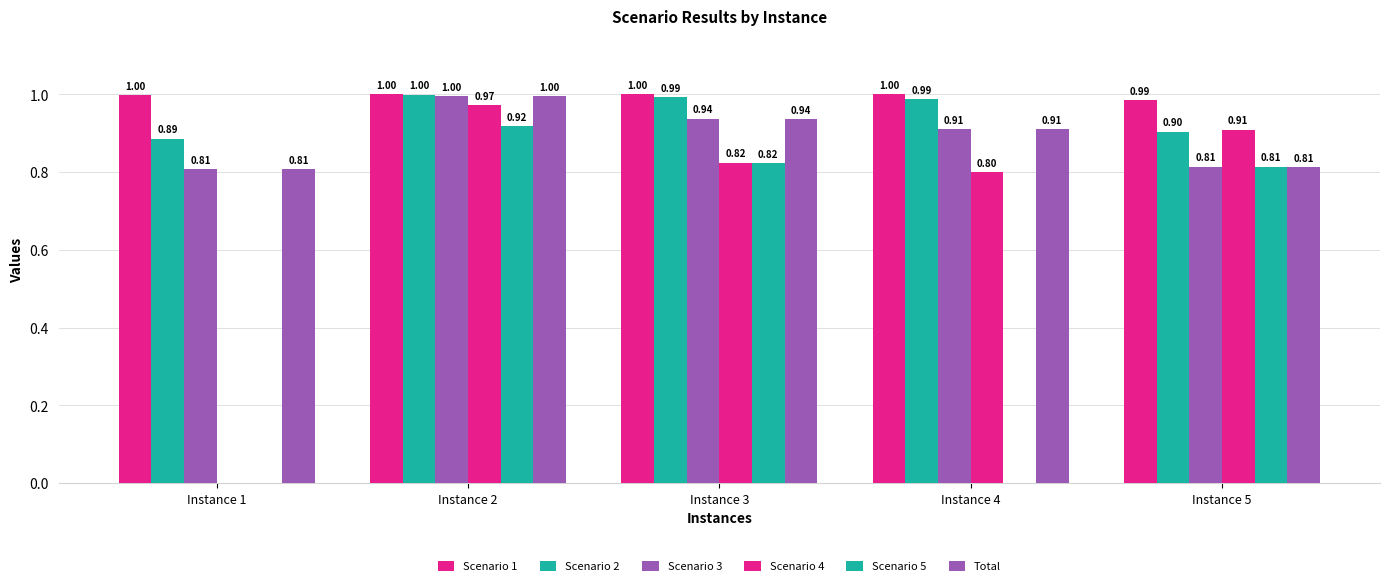

How many values in the Scenario 4 series exceed 0?

4